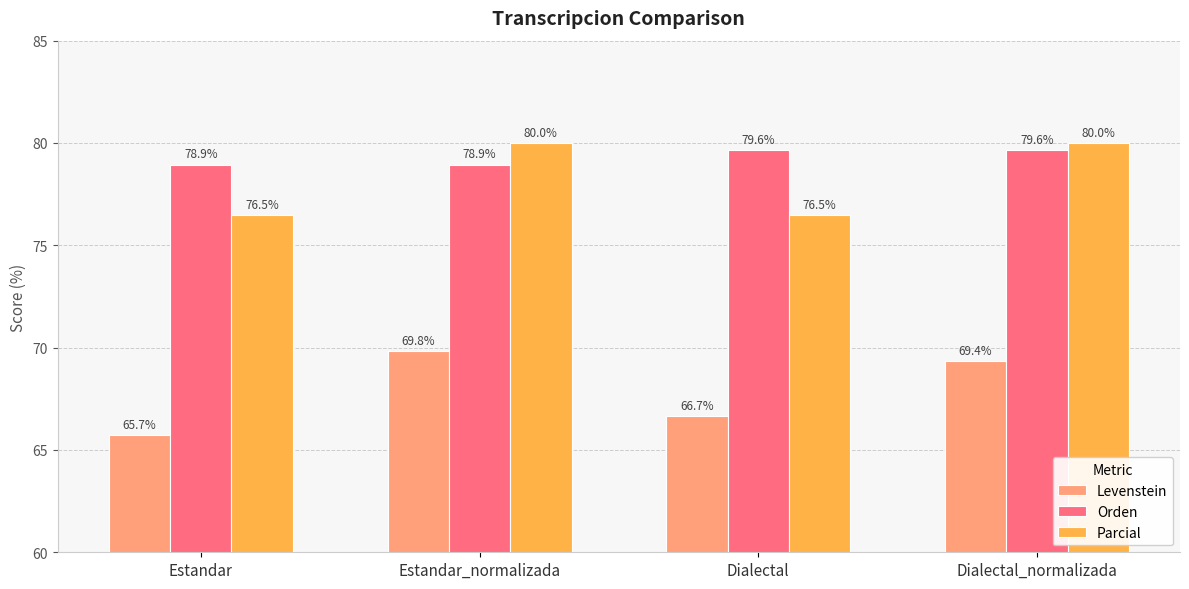

How many distinct data groups are displayed?

3